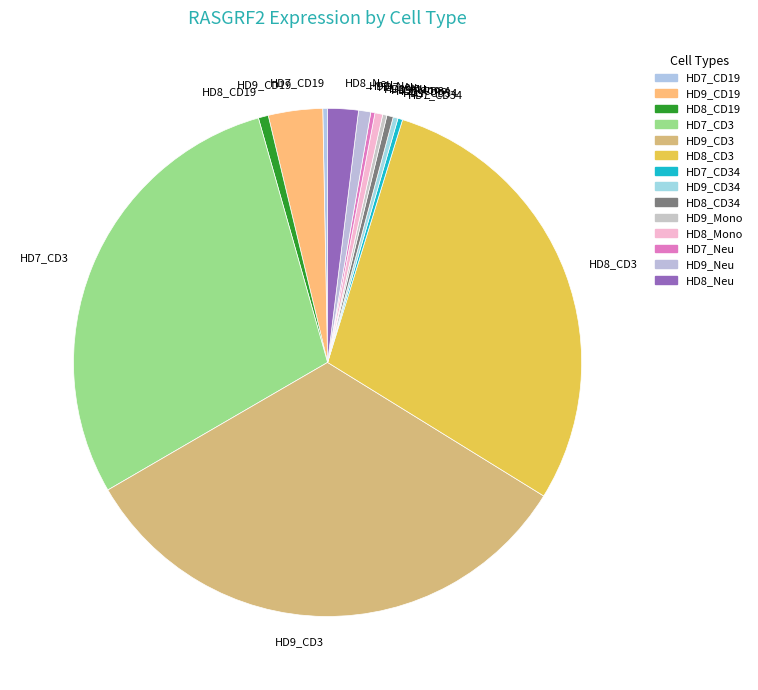

Which category has the biggest portion of the pie?

HD9_CD3